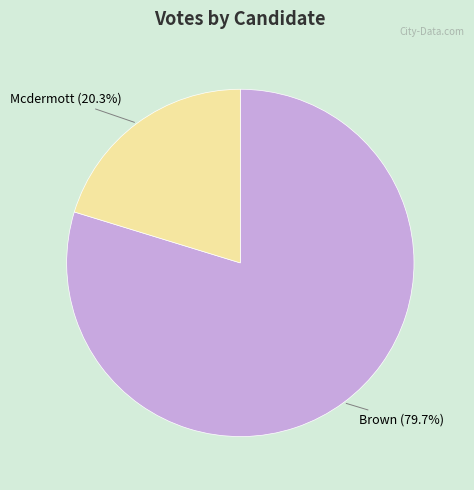

Is there any slice that represents more than half of the pie?

Yes